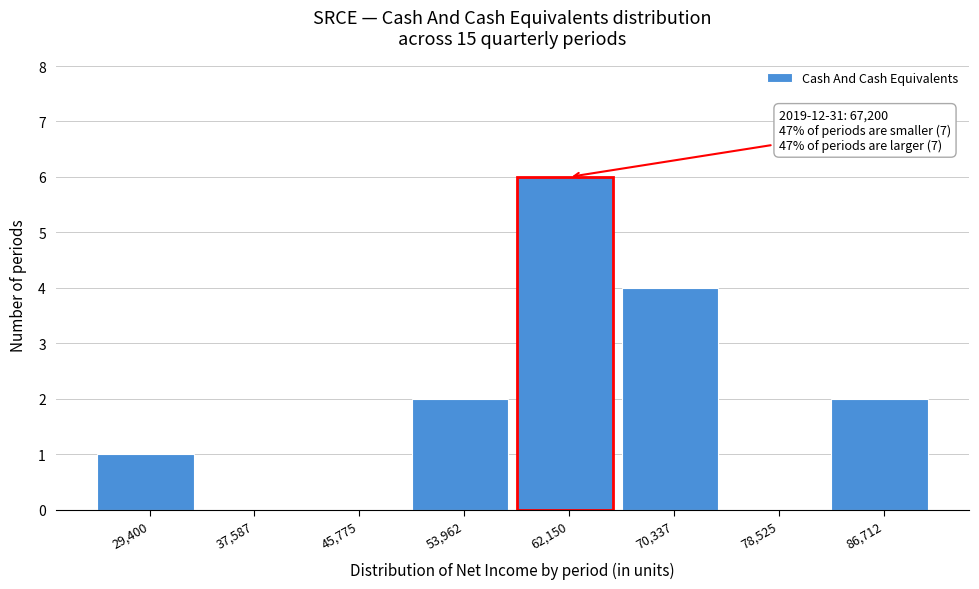

Read the value at 70,337.

4